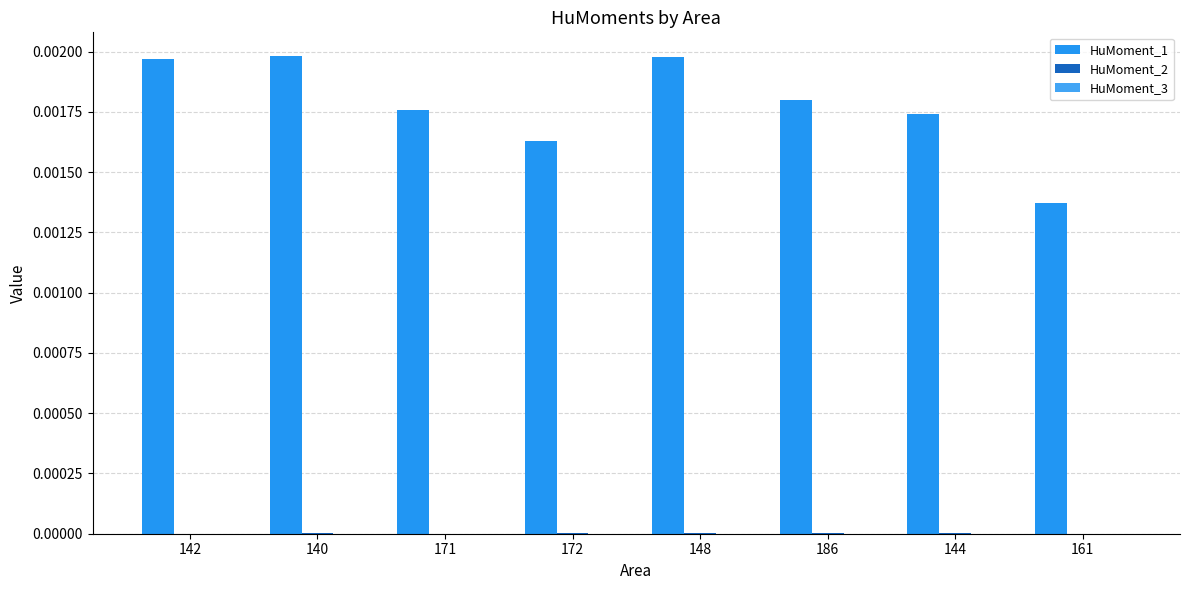

Count the number of data series in this chart.

3